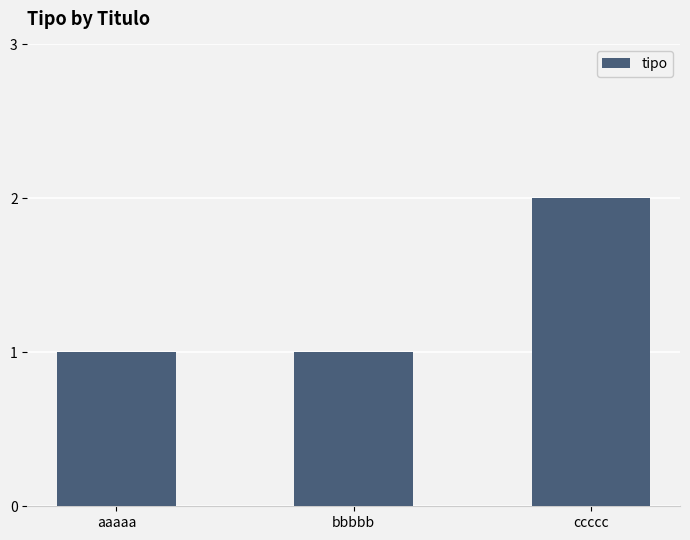

Which label corresponds to the largest value in the chart?

ccccc